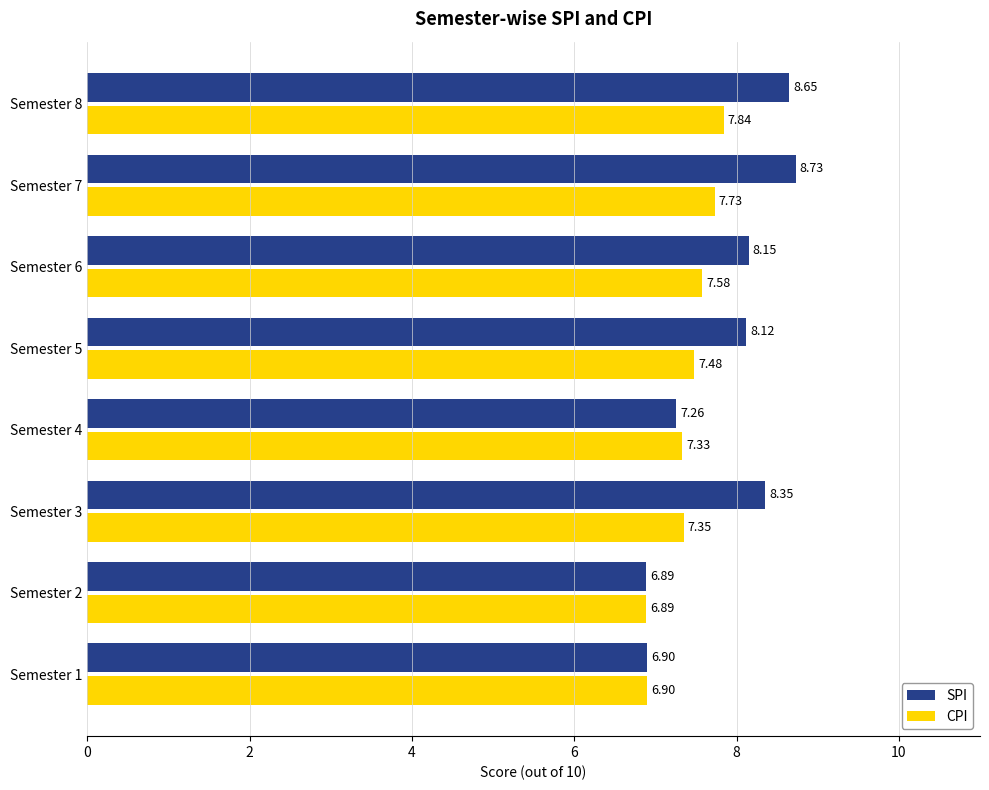

Which series has the largest total across all categories?

SPI